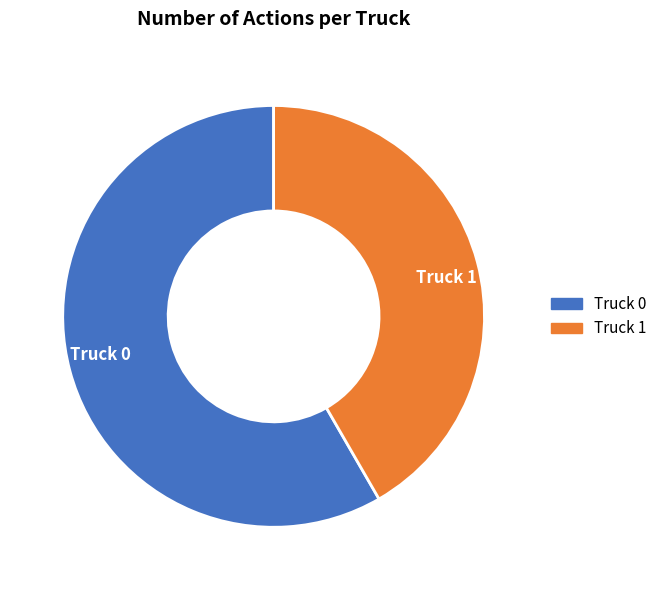

How many slices are in this pie chart?

2